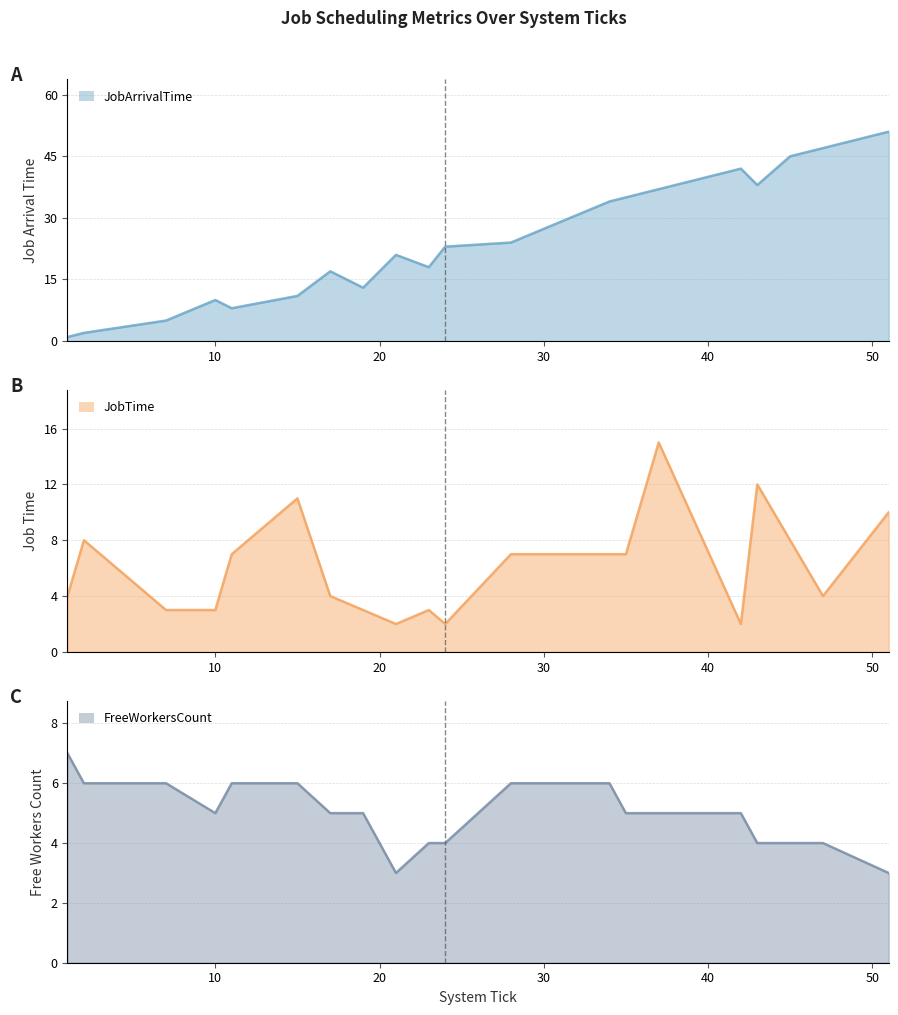

How many series are shown in this chart?

3